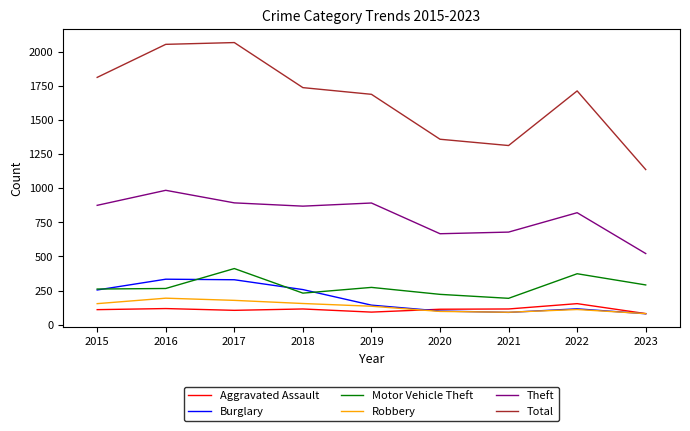

Where is the first local minimum for Total?

2021